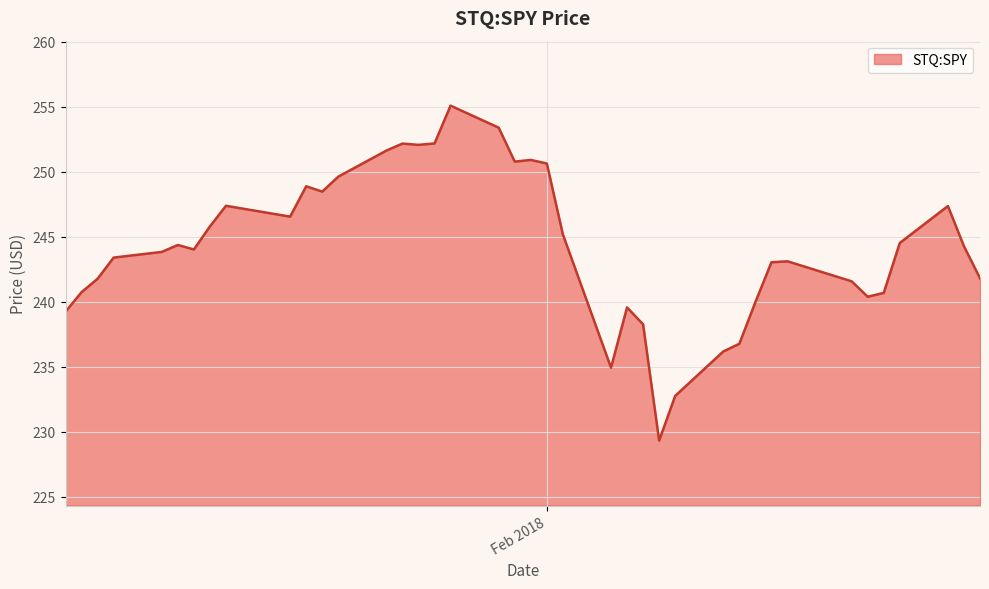

What is the greatest value displayed?

255.1